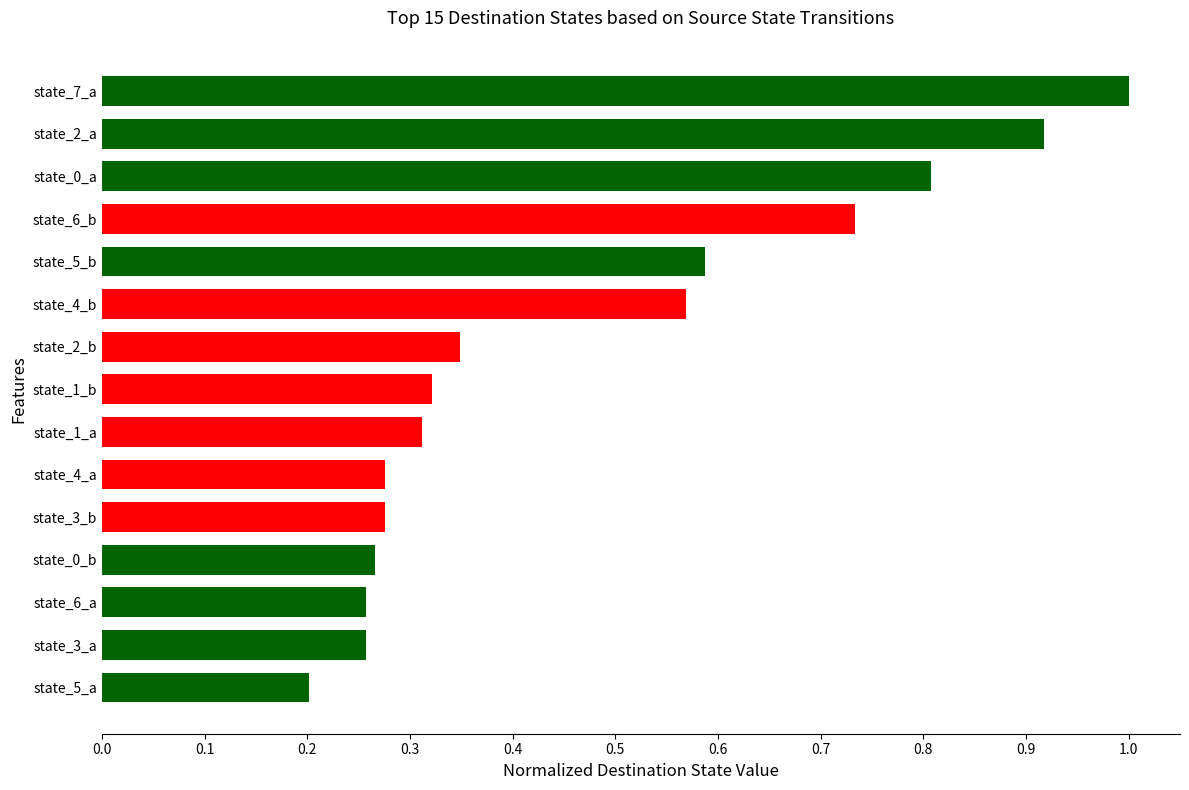

What is the maximum value shown in the chart?

1.0